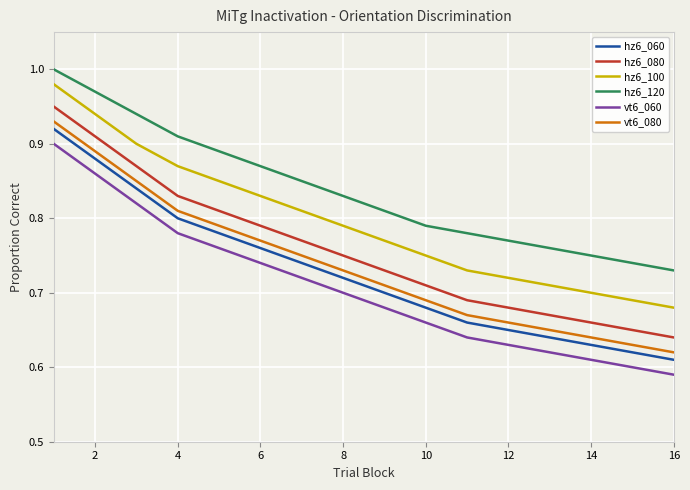

What is the difference between the maximum and second lowest values in the hz6_080 series?

0.3